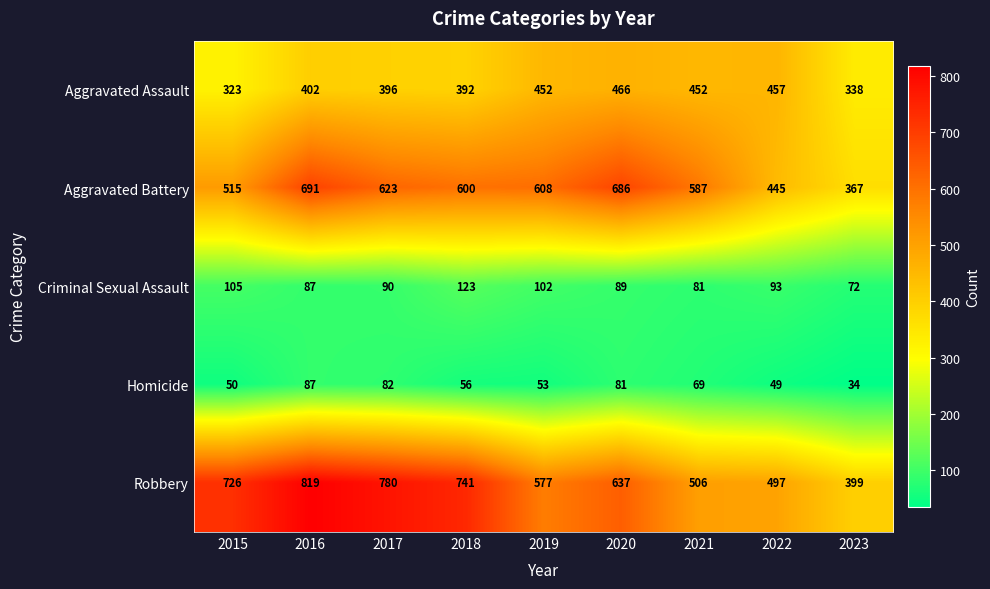

True or false: Criminal Sexual Assault has a value of 93 at 2022.

True